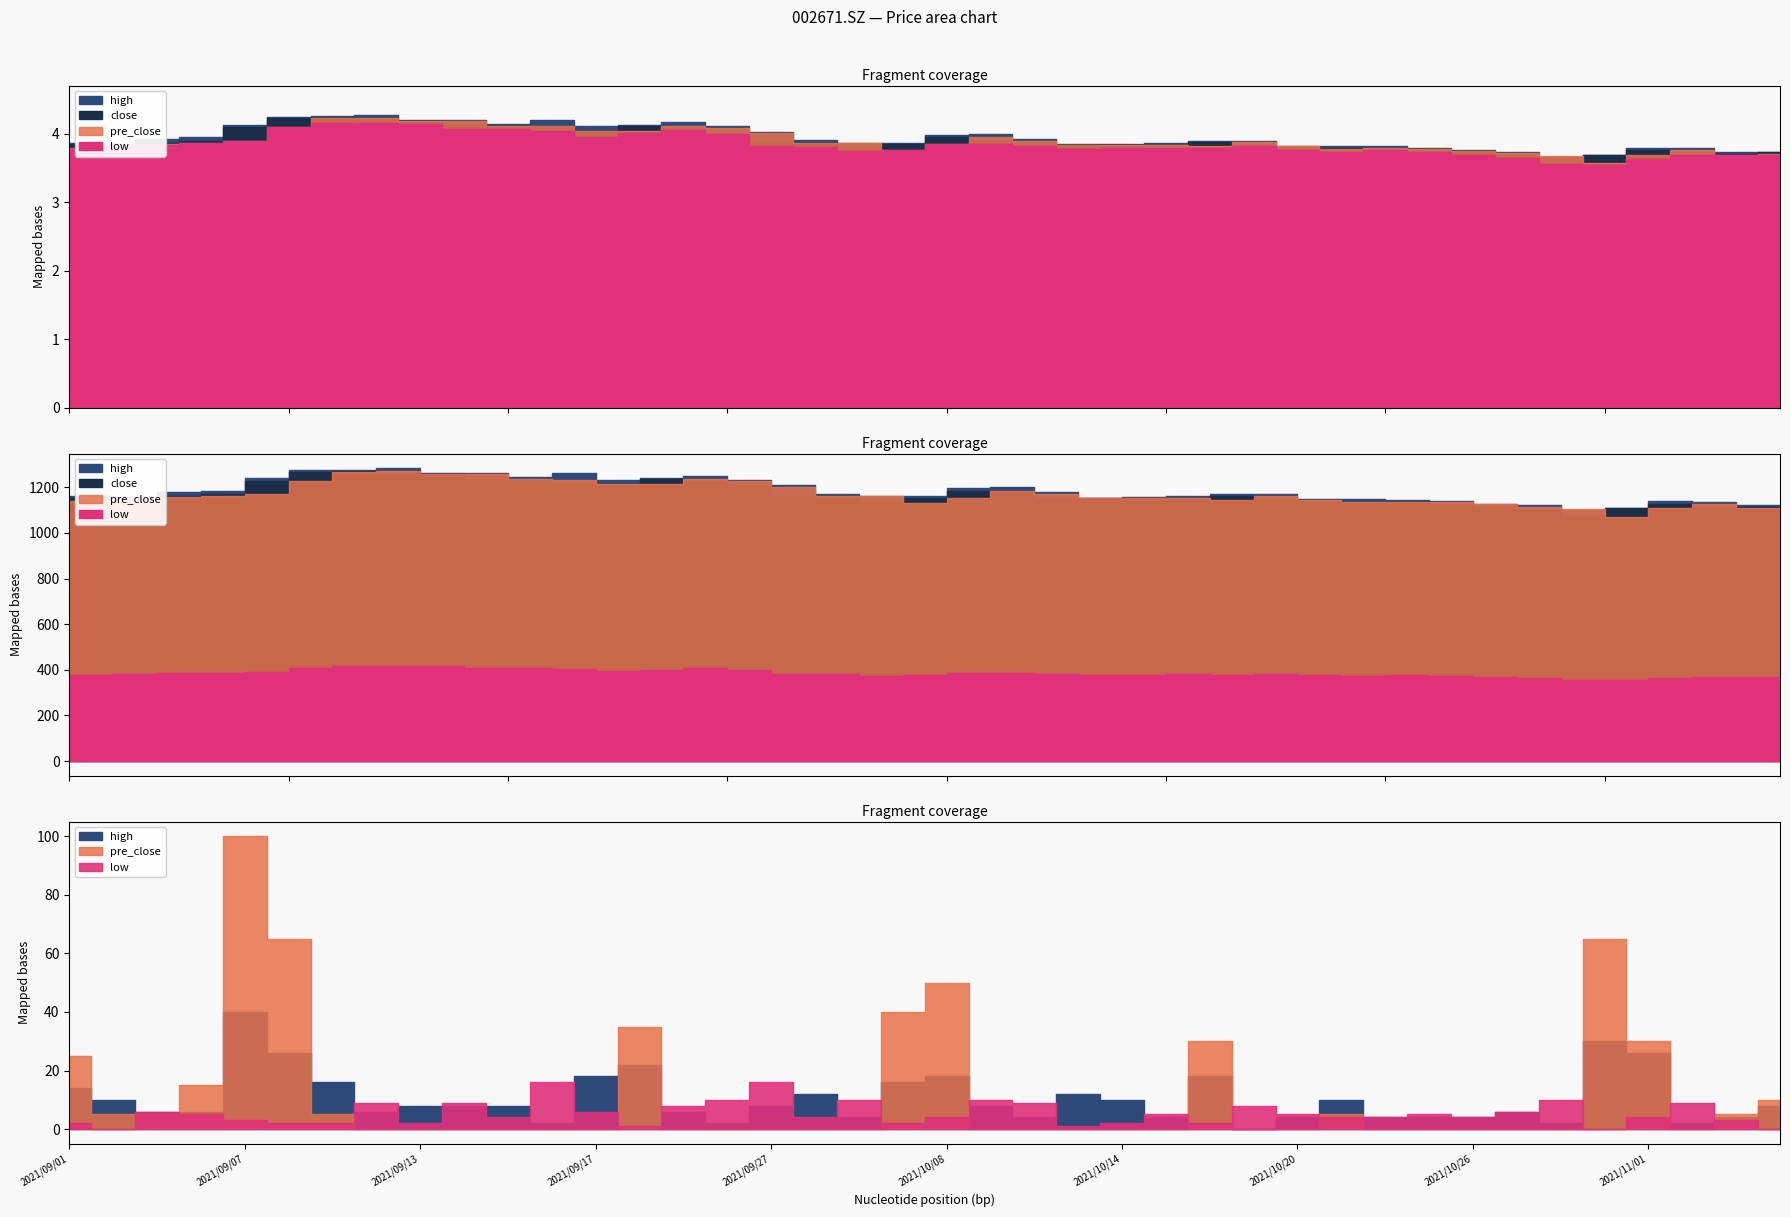

After their last crossing, which series has the higher values: close or pre_close?

close